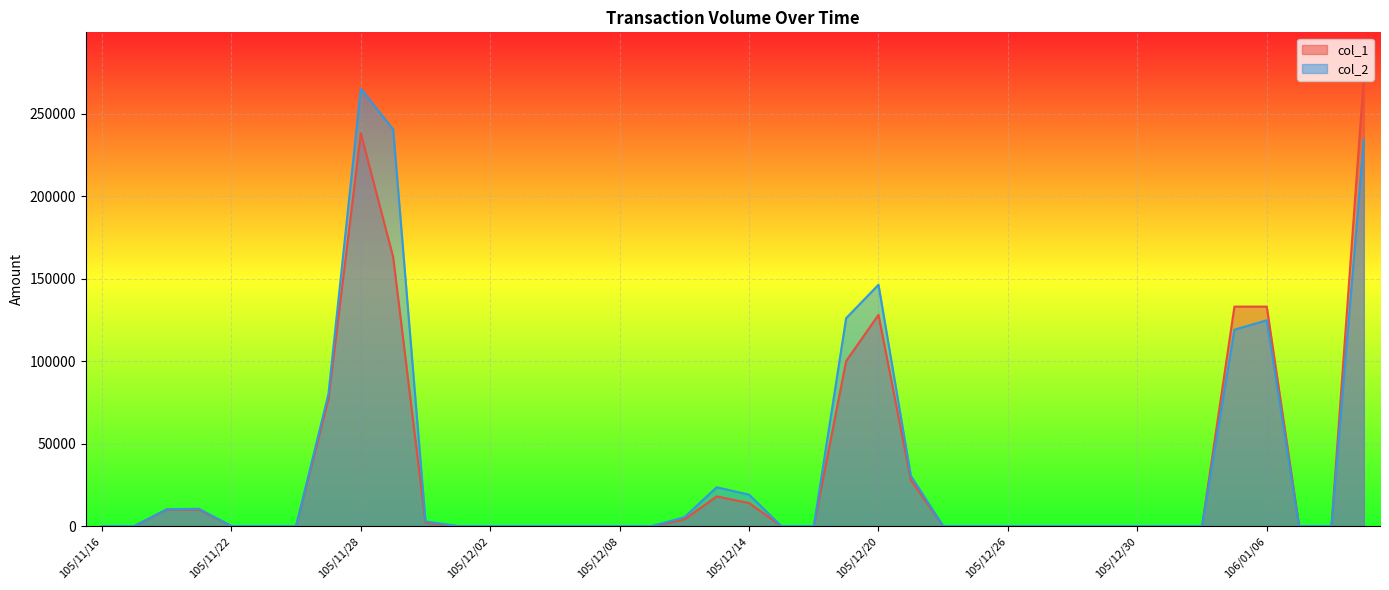

Count the number of data series in this chart.

2